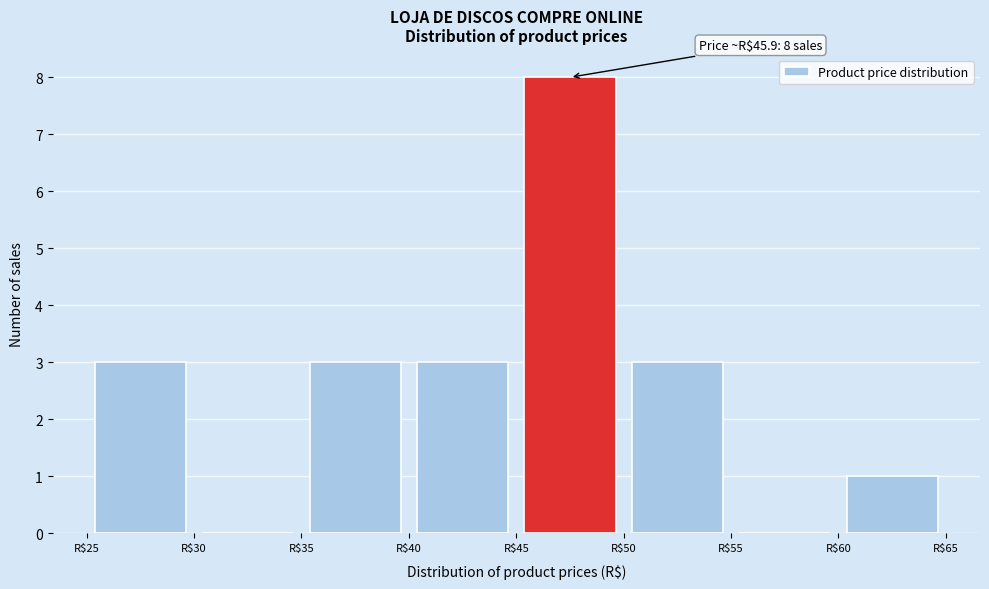

Over which range of the x-axis is the bar tallest?

45 to 50